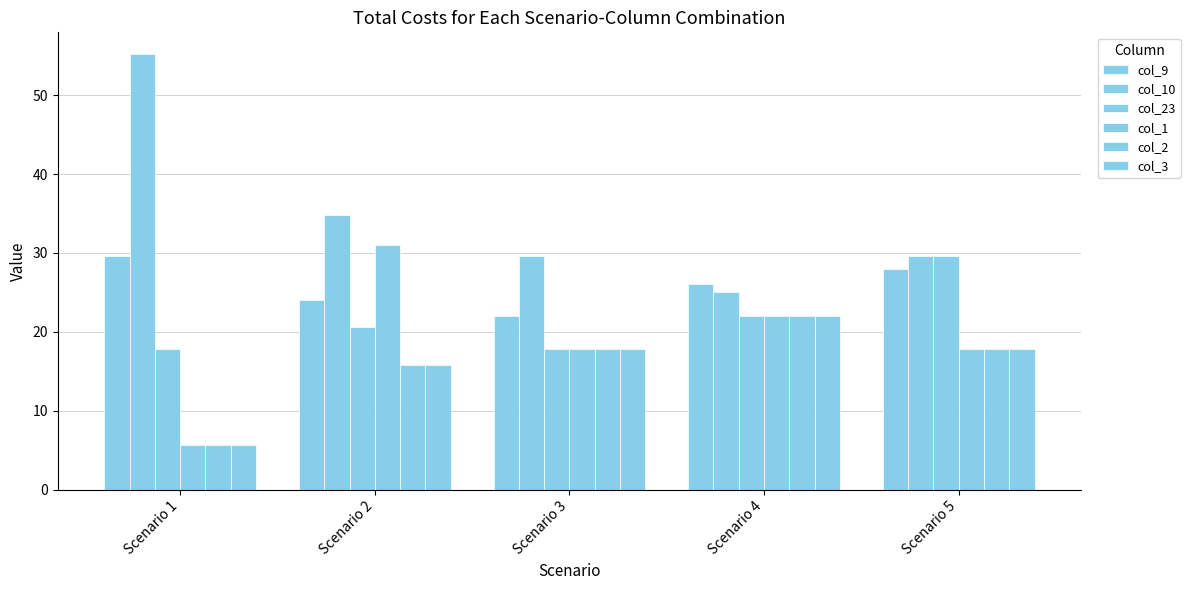

At how many categories does at least one series exceed 7?

5